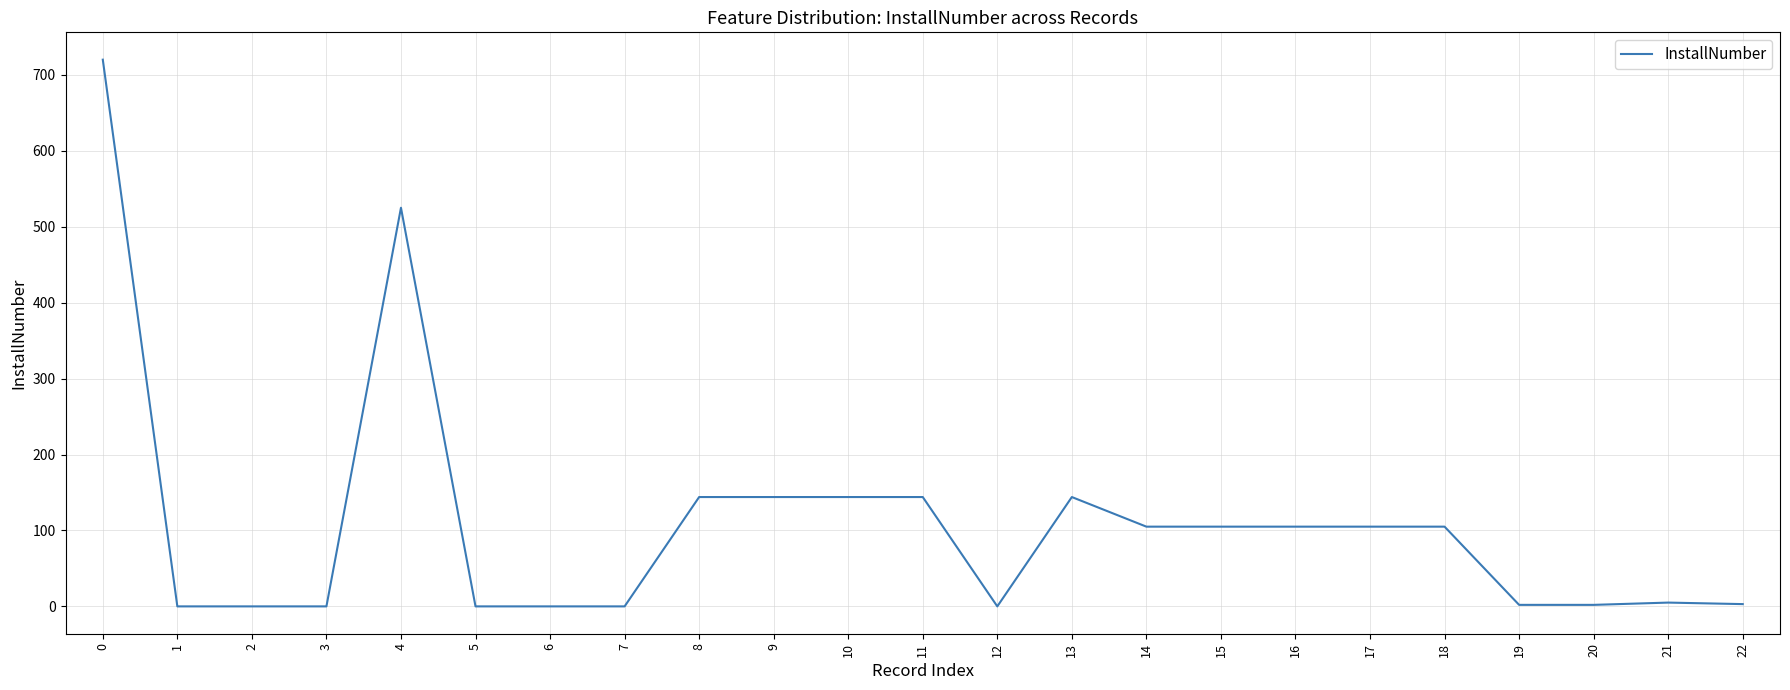

The value at 13 is 50. True or false?

False